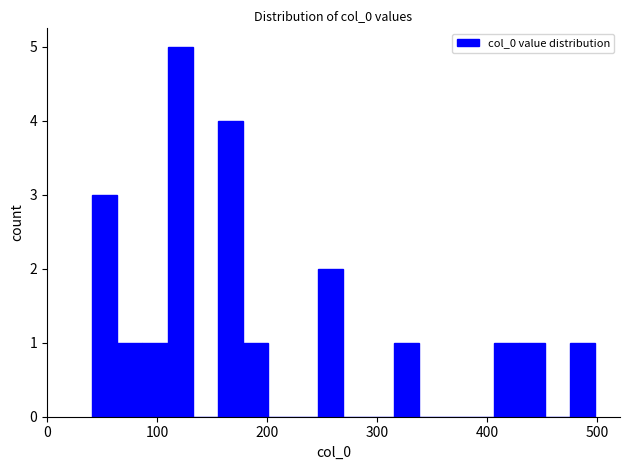

Around what value on the x-axis is the tallest bar? Give the approximate position of its centre, as read against the axis.

120